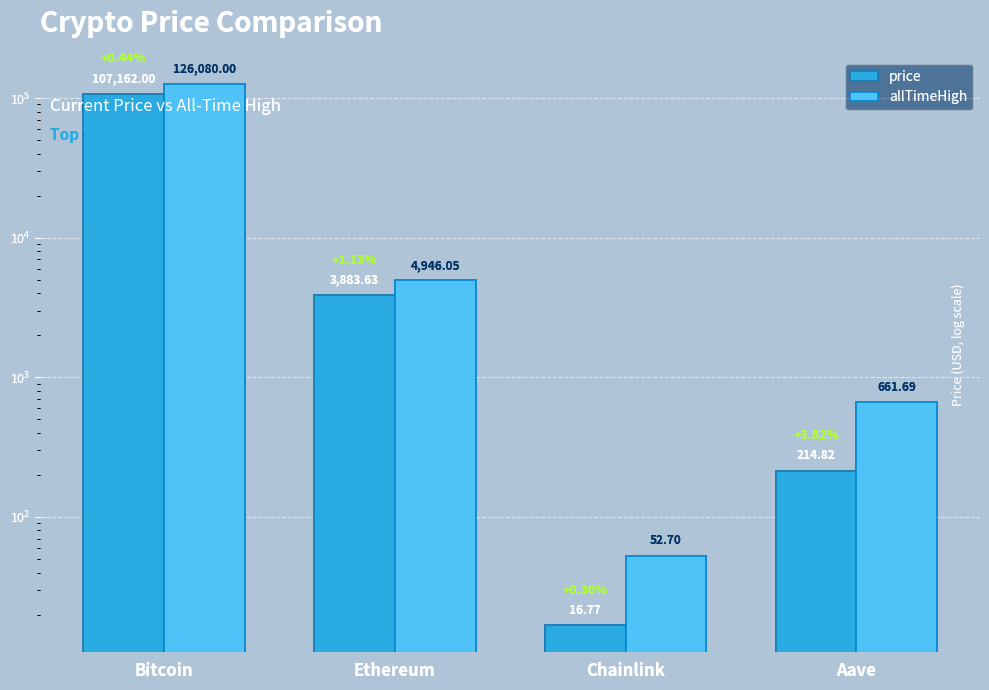

How many bars are there in each group?

2